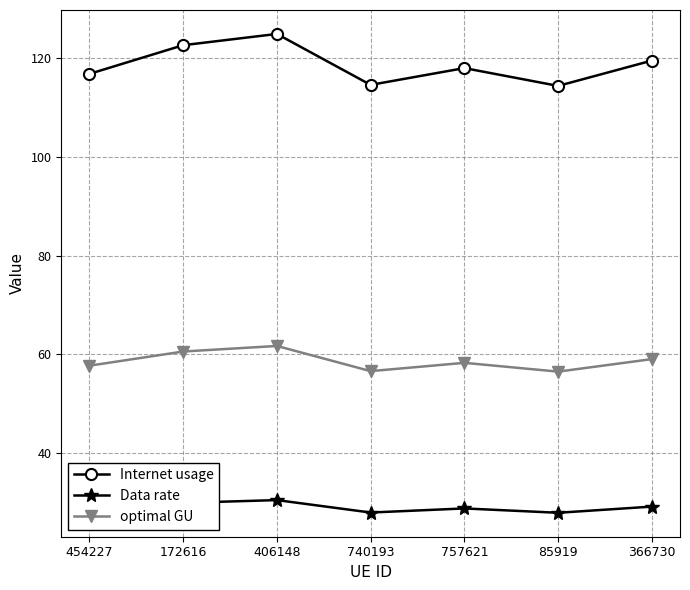

Does the chart have visible grid lines?

Yes